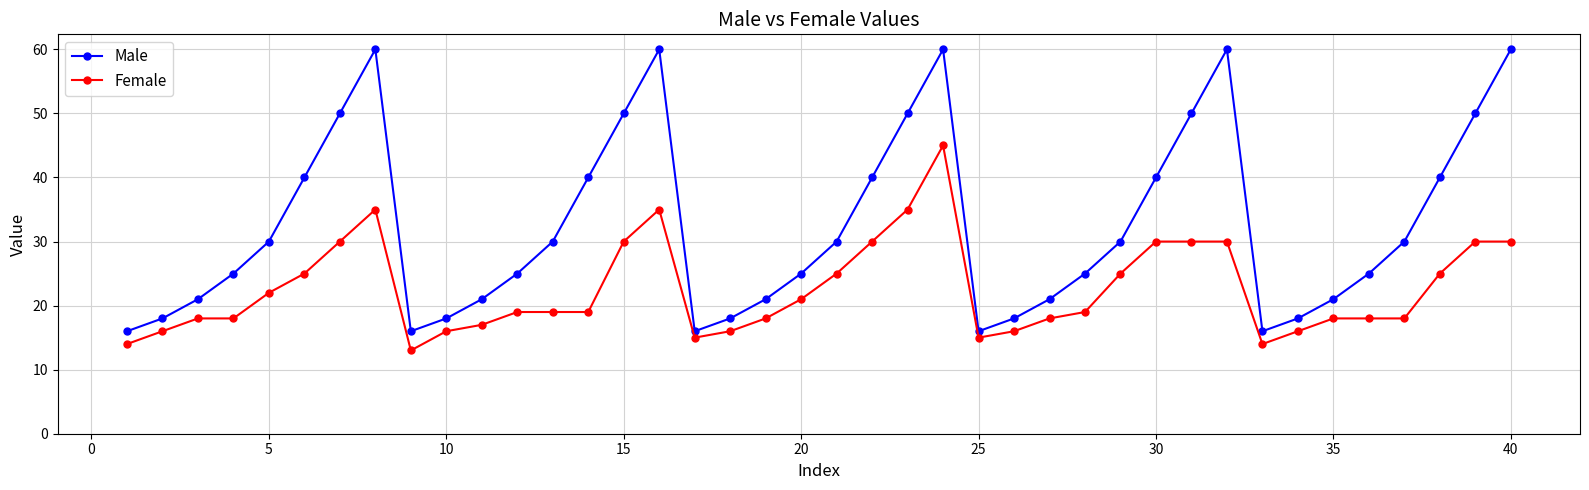

What is the value of the Male point at the 32nd from the left?

60